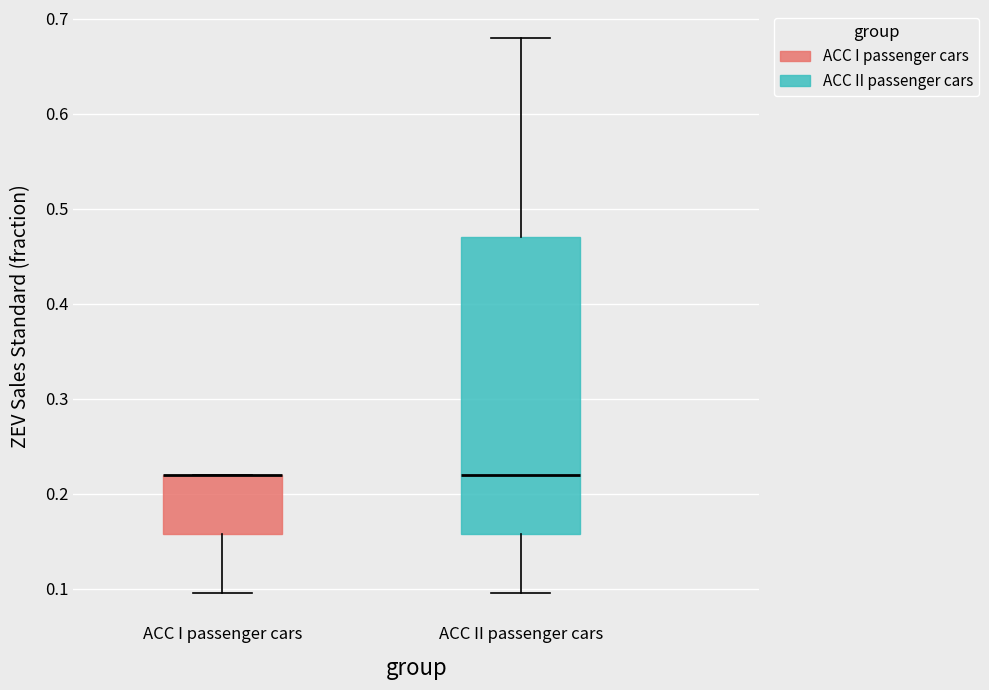

Where does the lower whisker of the box for ACC II passenger cars end on the y-axis? The values are not printed on the chart, so give them approximately, as read against the axis.

0.10